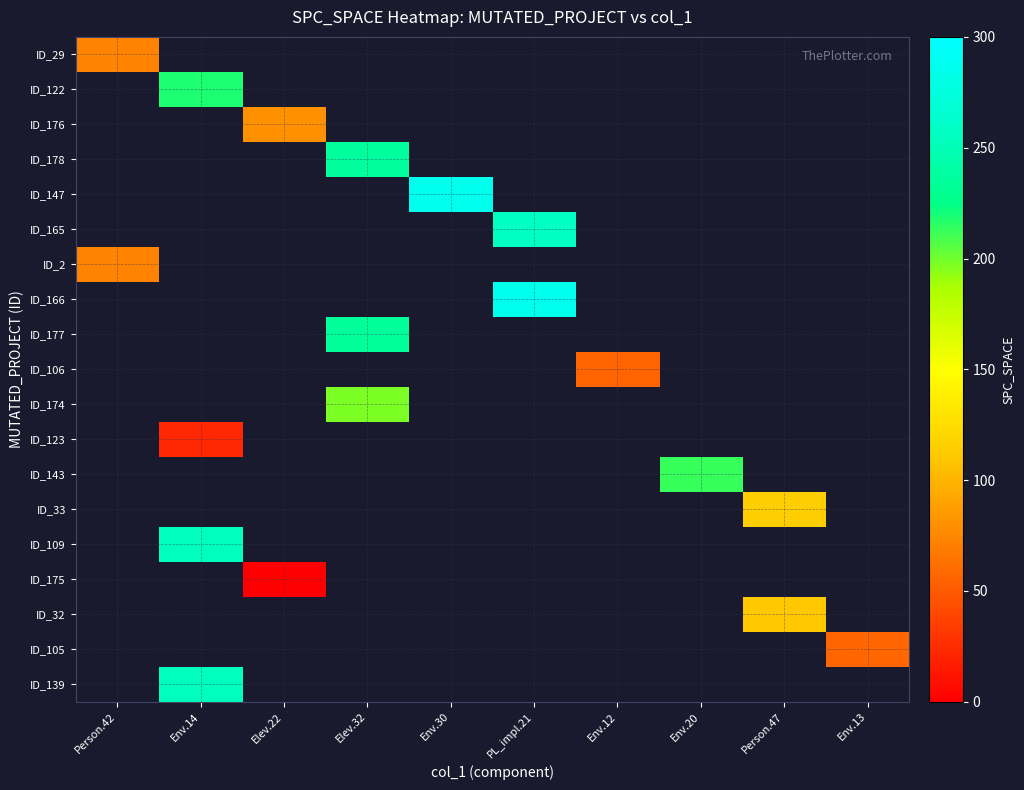

Between PL_impl.21 and Env.14, which is larger?

Env.14